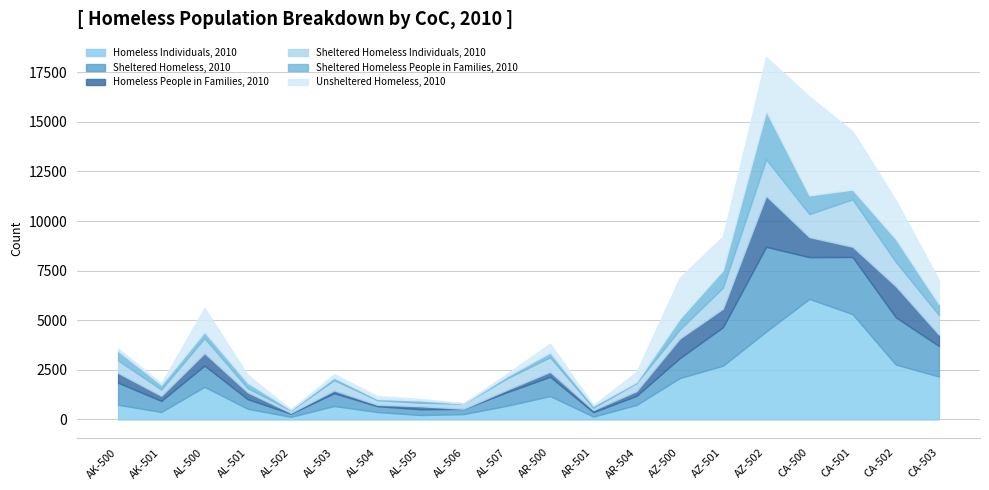

Where is the first local maximum for Sheltered Homeless, 2010?

AL-500